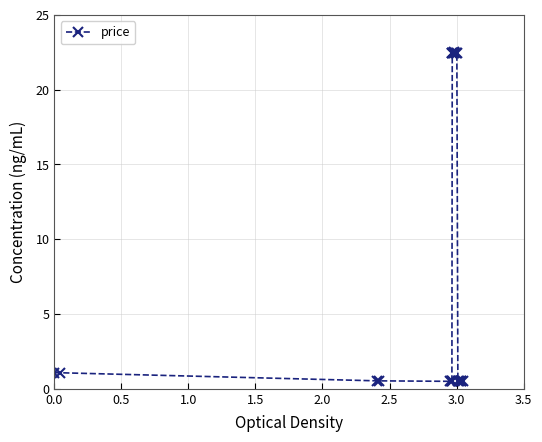

What is the smallest value displayed?

0.5